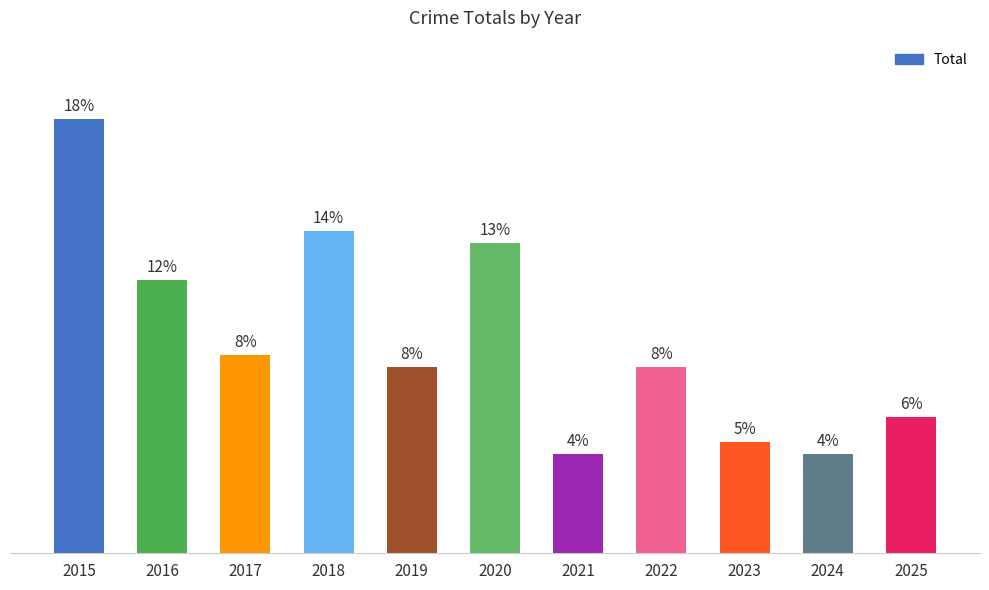

Does the chart contain any negative values?

No